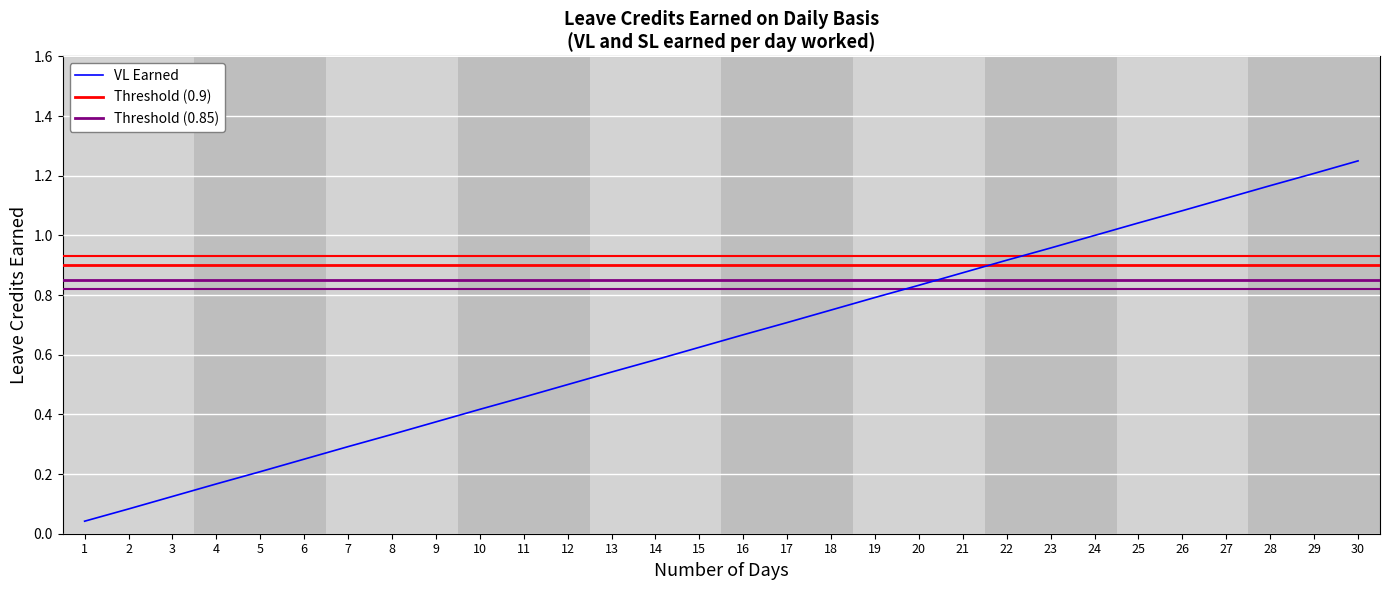

The chart shows a value of 0.7 at 16. True or false?

True